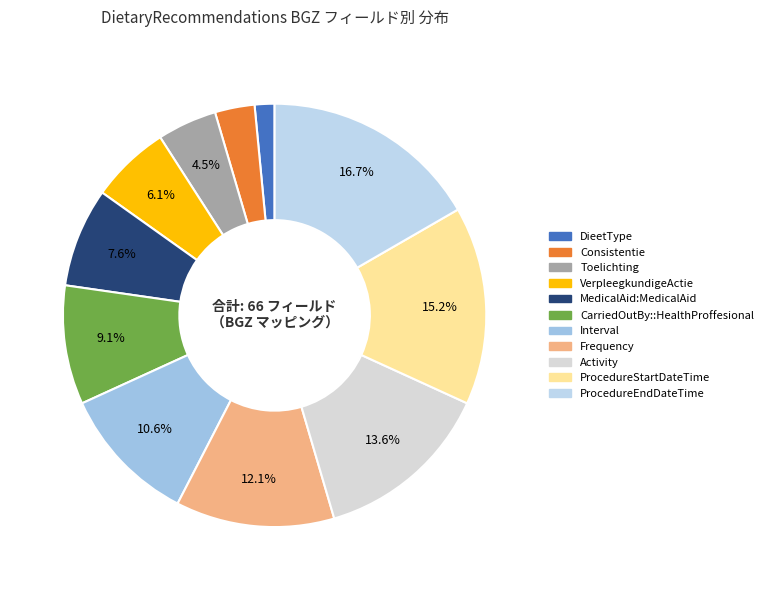

Is it true that ProcedureStartDateTime is 15% of the pie?

True